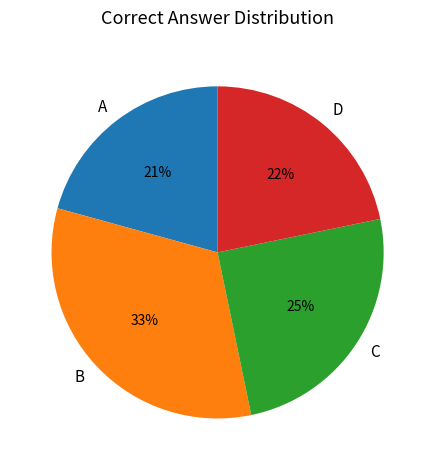

Count the number of slices in the pie.

4